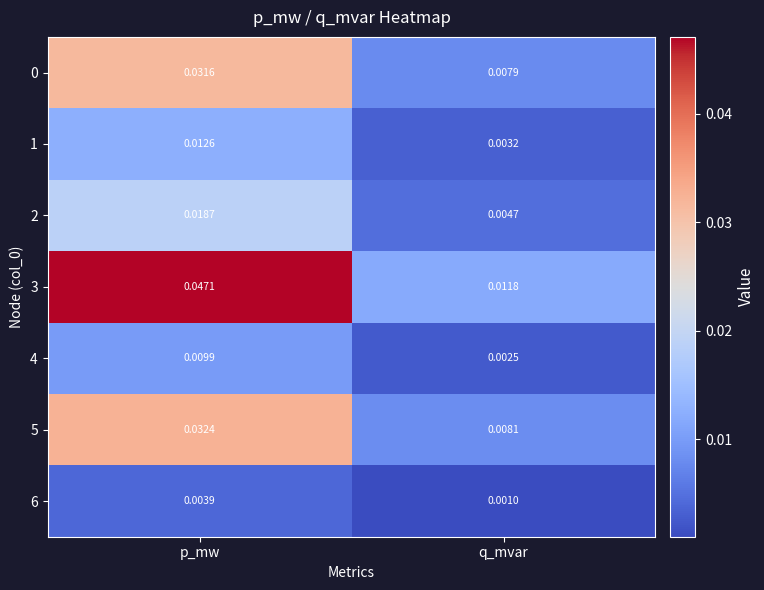

Which series has the largest total across all categories?

3